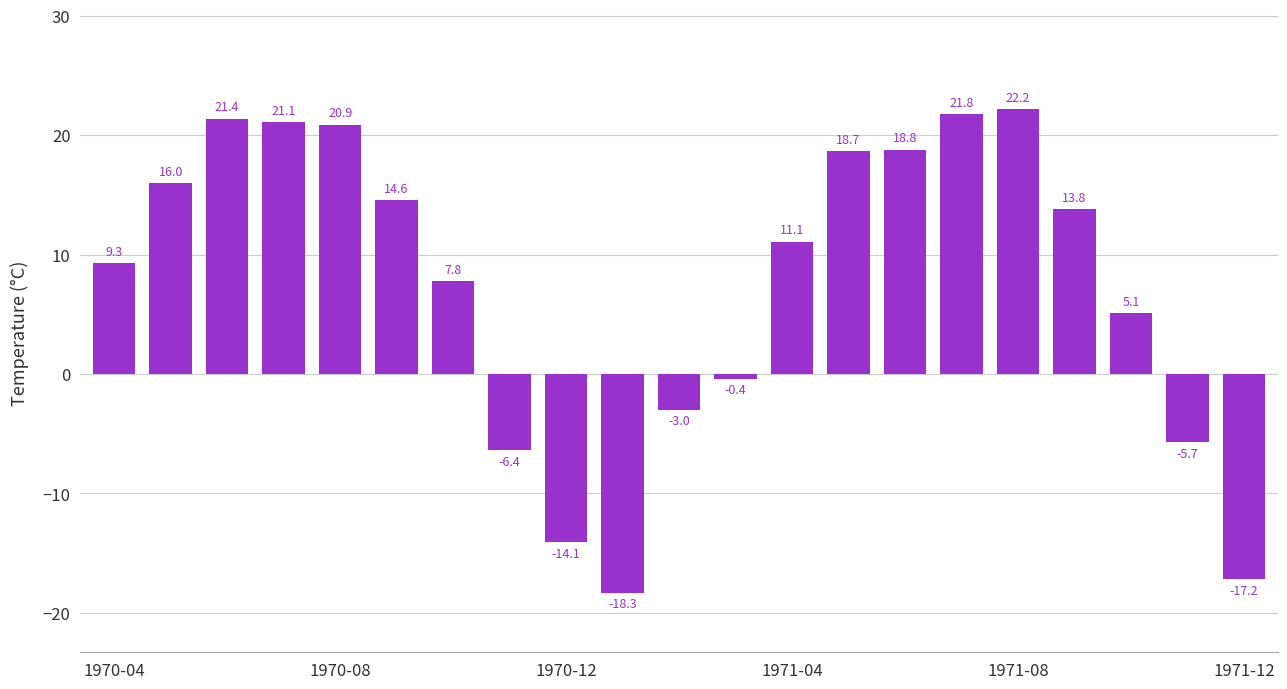

What is the greatest value displayed?

22.2